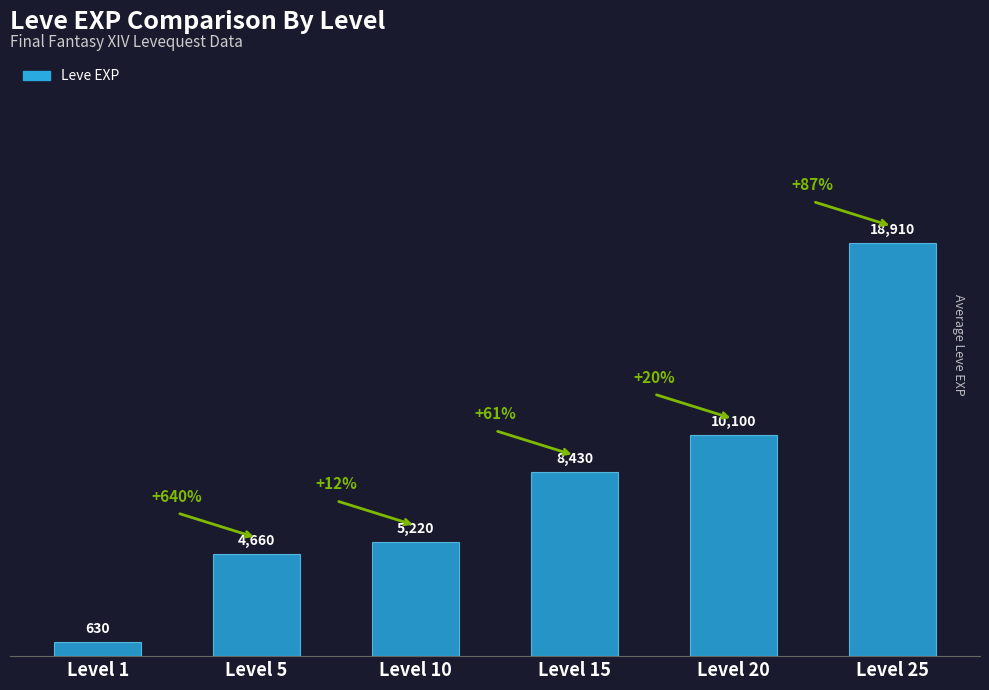

Where is the data nearest to the value 9770?

Level 20